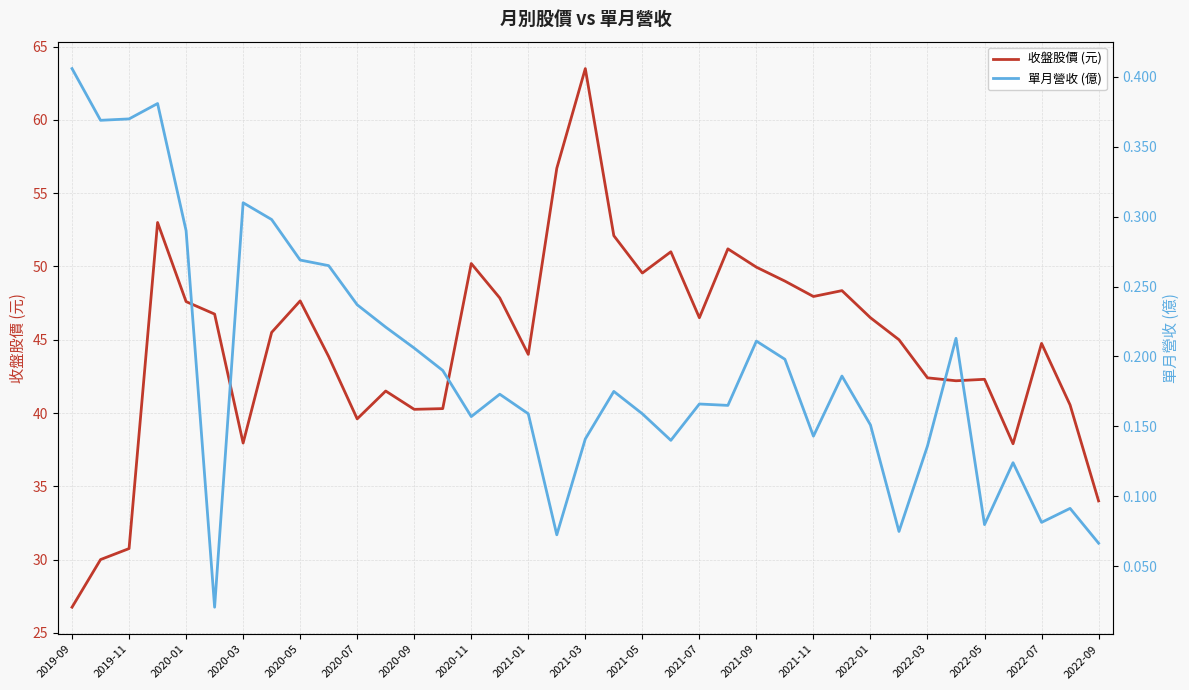

True or false: 收盤股價 (元) and 單月營收 (億) cross at least once.

False